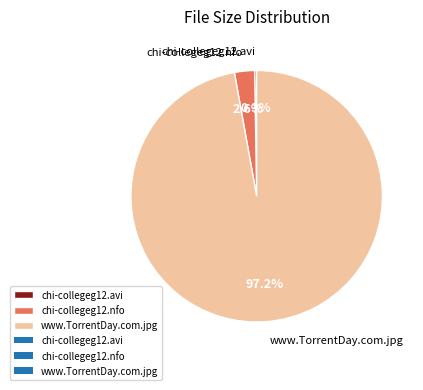

To the nearest percent, what is the difference between the www.TorrentDay.com.jpg and chi-collegeg12.nfo slice percentages?

95%